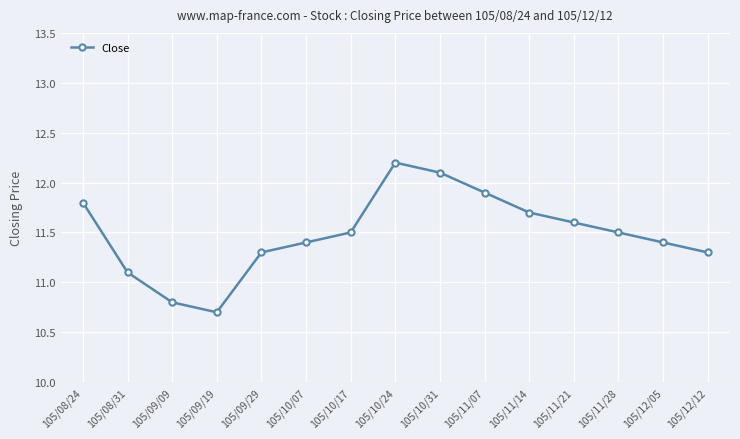

At which label does the data first exceed 11?

105/08/24